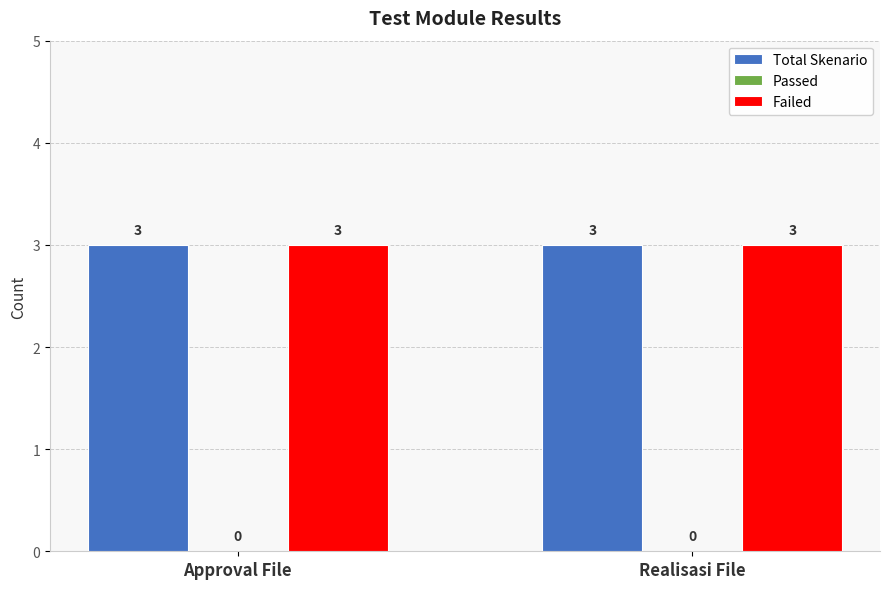

What is the difference between the highest and lowest values at Approval File?

3